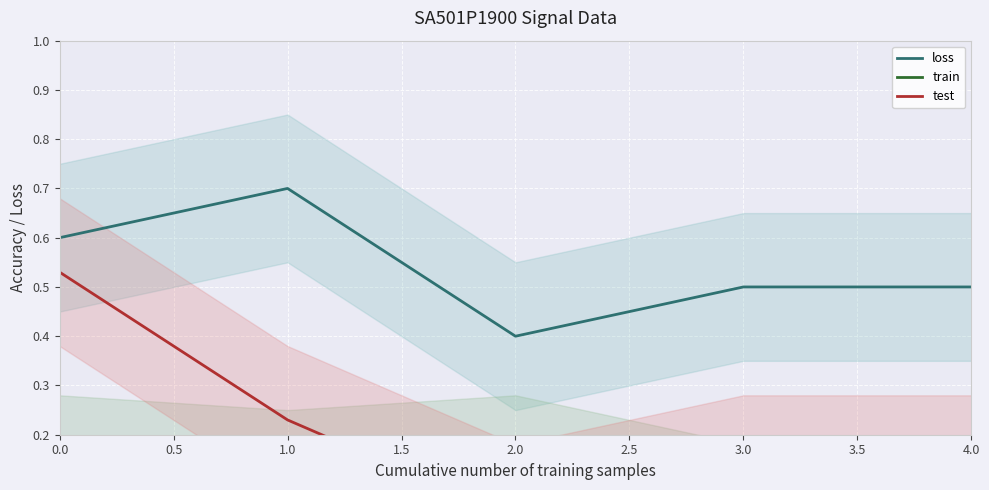

Where is loss nearest to the value 0?

2.0